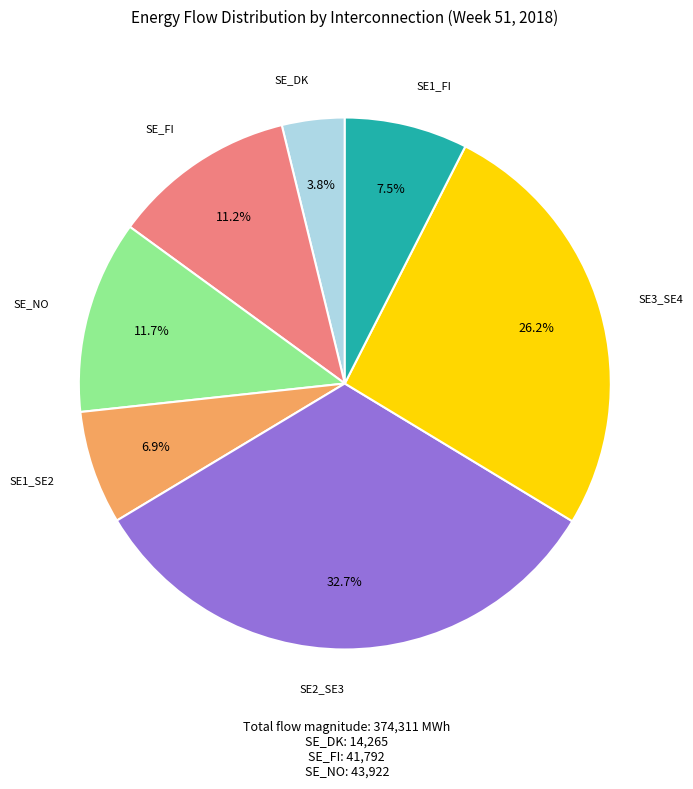

Is there a majority slice in this chart?

No